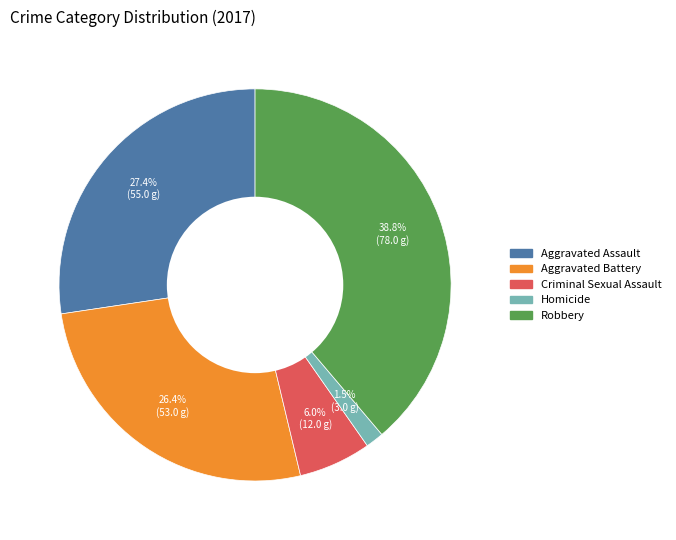

Is it true that Criminal Sexual Assault is 6% of the pie?

True